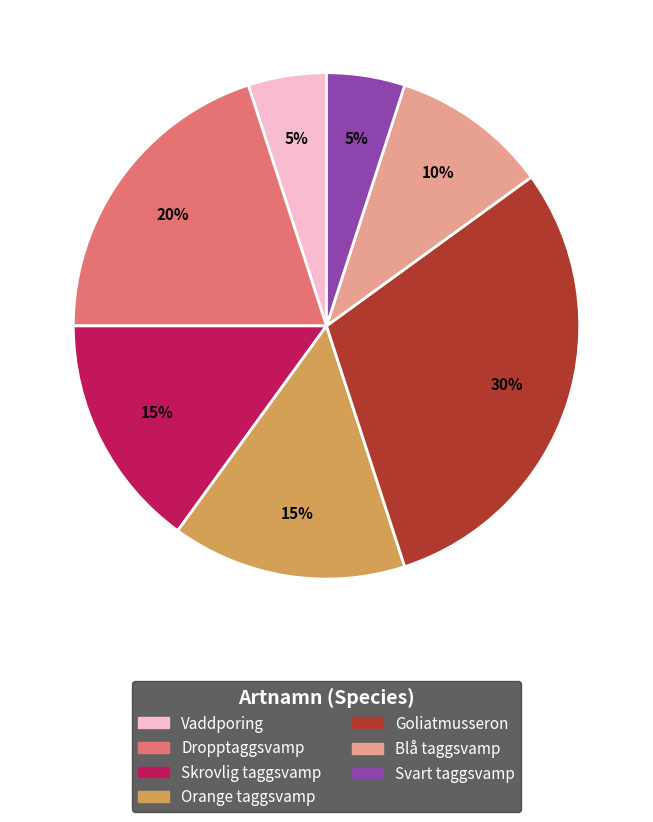

Count the number of slices in the pie.

7